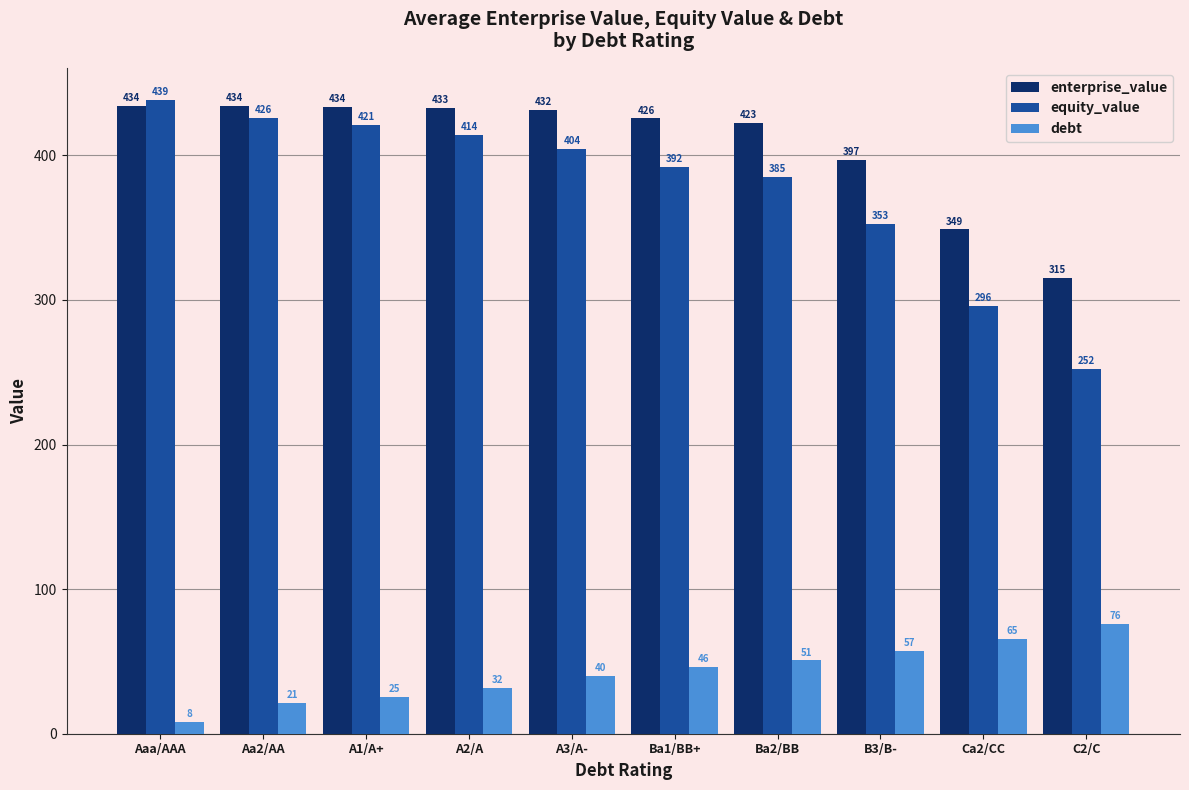

What is the total value across all series at Ba1/BB+?

863.9